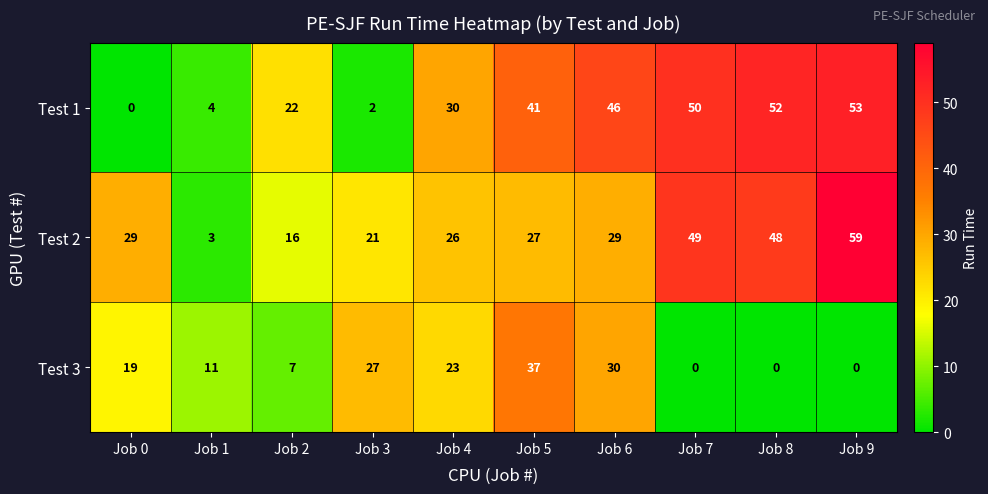

What is the difference between the second highest and minimum values in the Test 3 series?

30